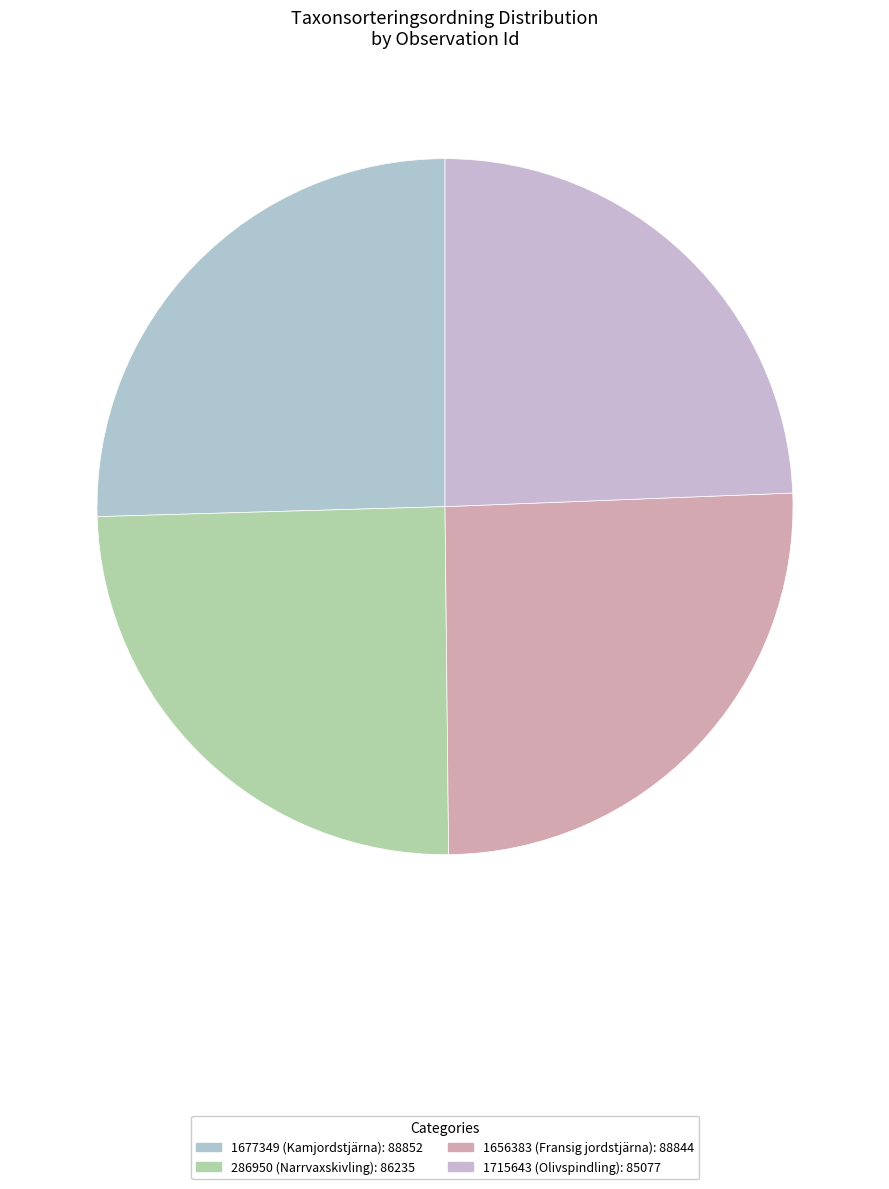

Between 1677349 (Kamjordstjärna) and 1715643 (Olivspindling), which is larger?

1677349 (Kamjordstjärna)